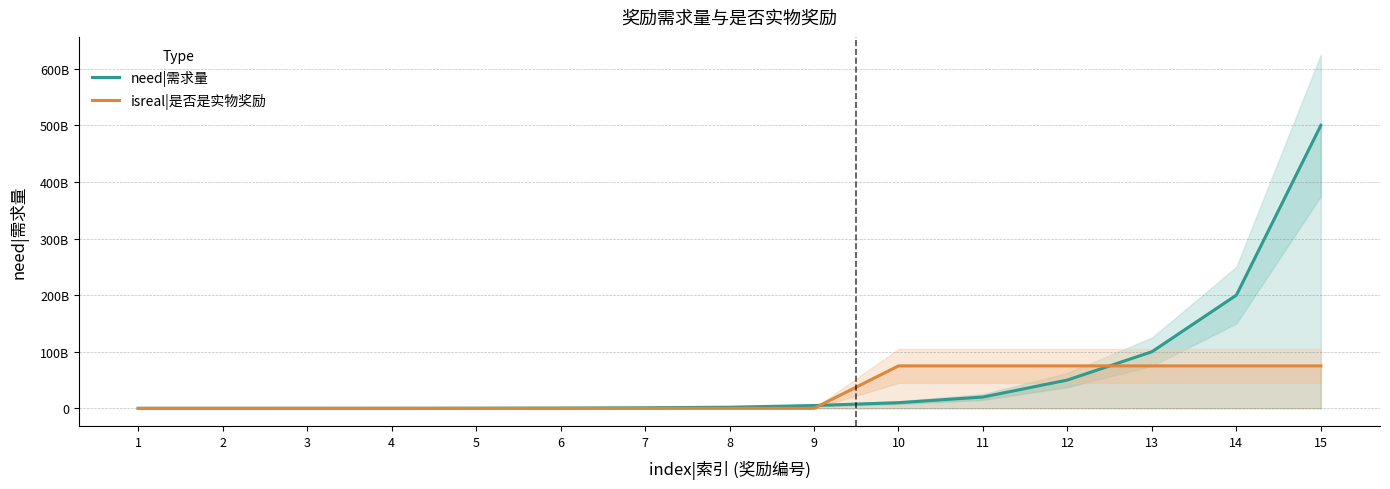

What is the greatest value displayed?

500000000000